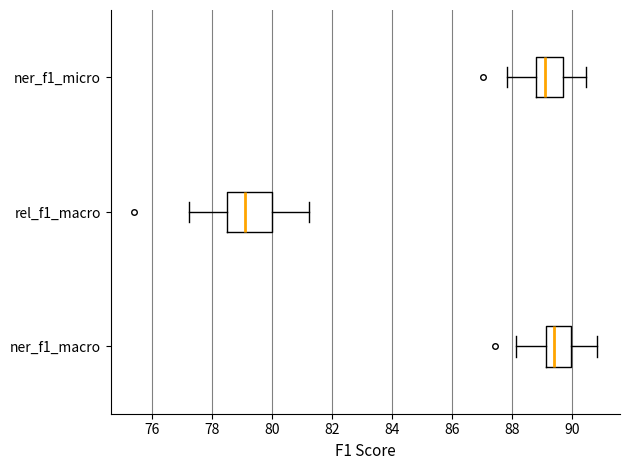

Reading bottom to top, read every box against the x-axis: the position of its median line, the range the box covers, and the ends of its whiskers. The values are not printed on the chart, so give them approximately, as read against the axis.

ner_f1_macro: median 89.4, box 89.2 to 90.0, whiskers 88.2 to 90.8
rel_f1_macro: median 79.2, box 78.6 to 80.0, whiskers 77.2 to 81.2
ner_f1_micro: median 89.0, box 88.8 to 89.8, whiskers 87.8 to 90.4